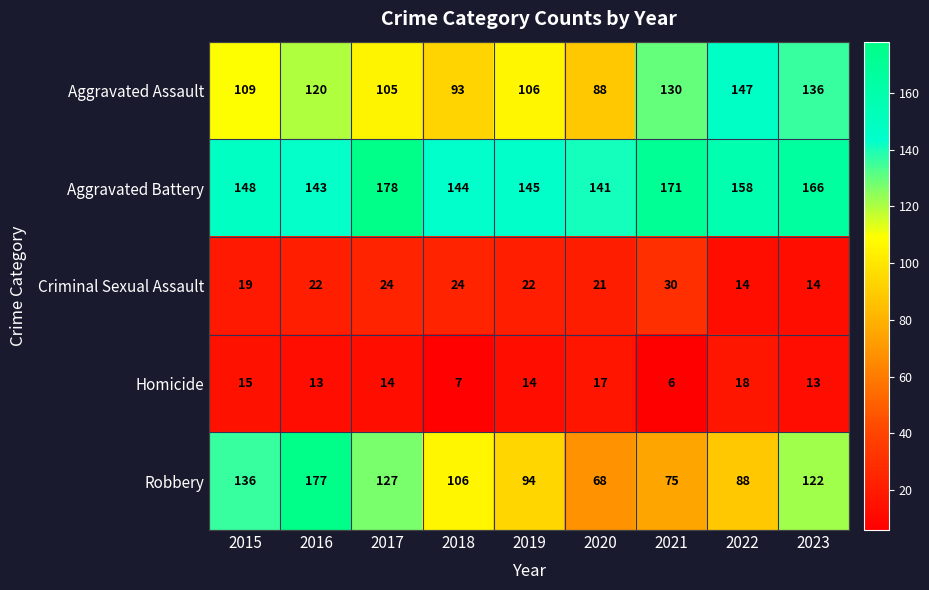

What is the total value across all series at 2015?

427